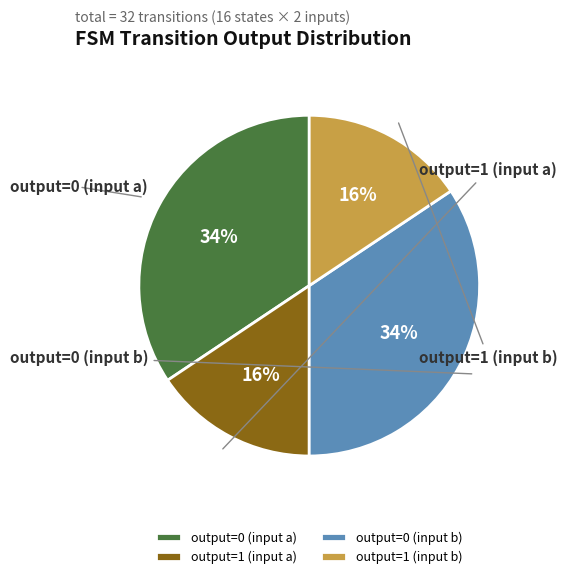

True or false: output=0 (input b) accounts for 29% of the total.

False